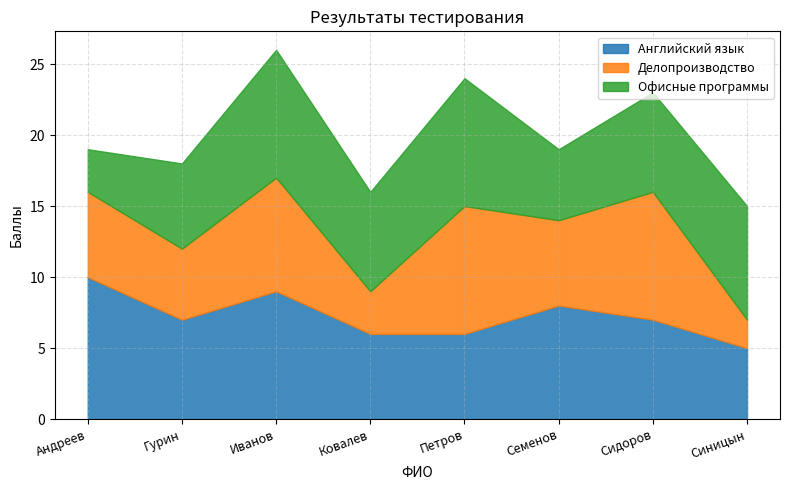

True or false: Офисные программы has a value of 7 at Сидоров.

True